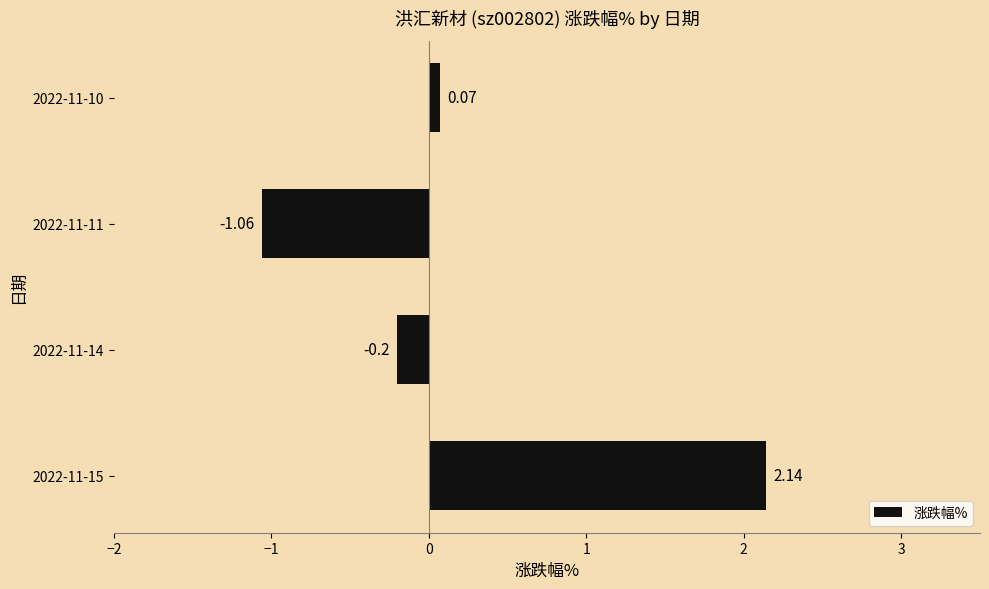

List the labels in order of value, largest first.

2022-11-15, 2022-11-10, 2022-11-14, 2022-11-11